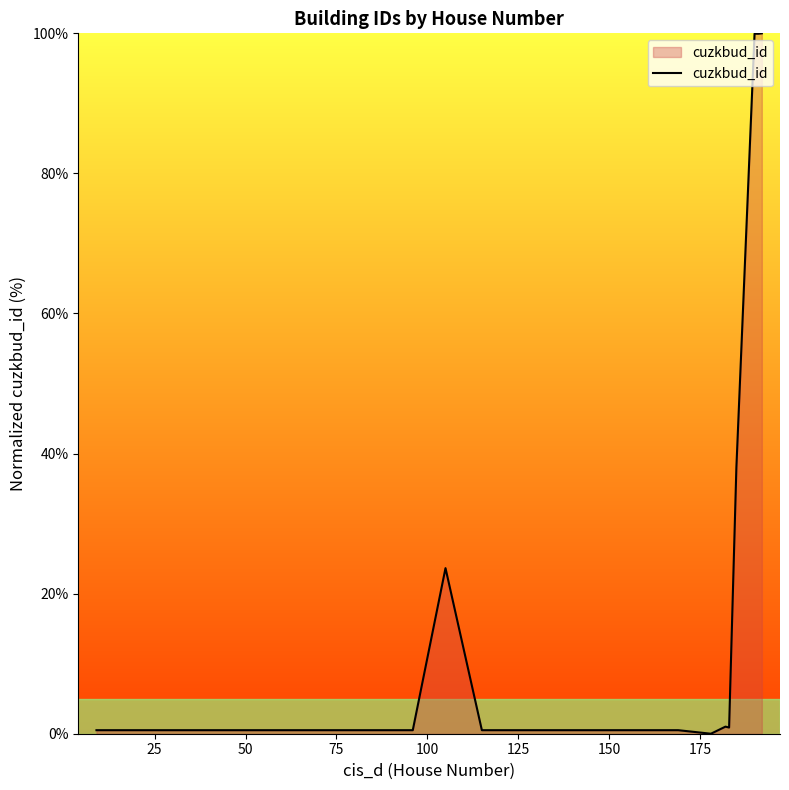

What is the sum of all values?

369.5